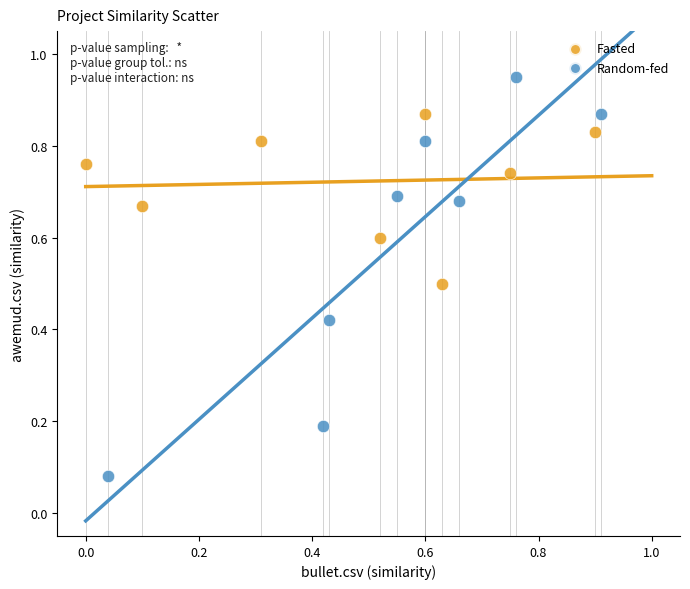

Which series has the largest Y range (max minus min)?

Random-fed